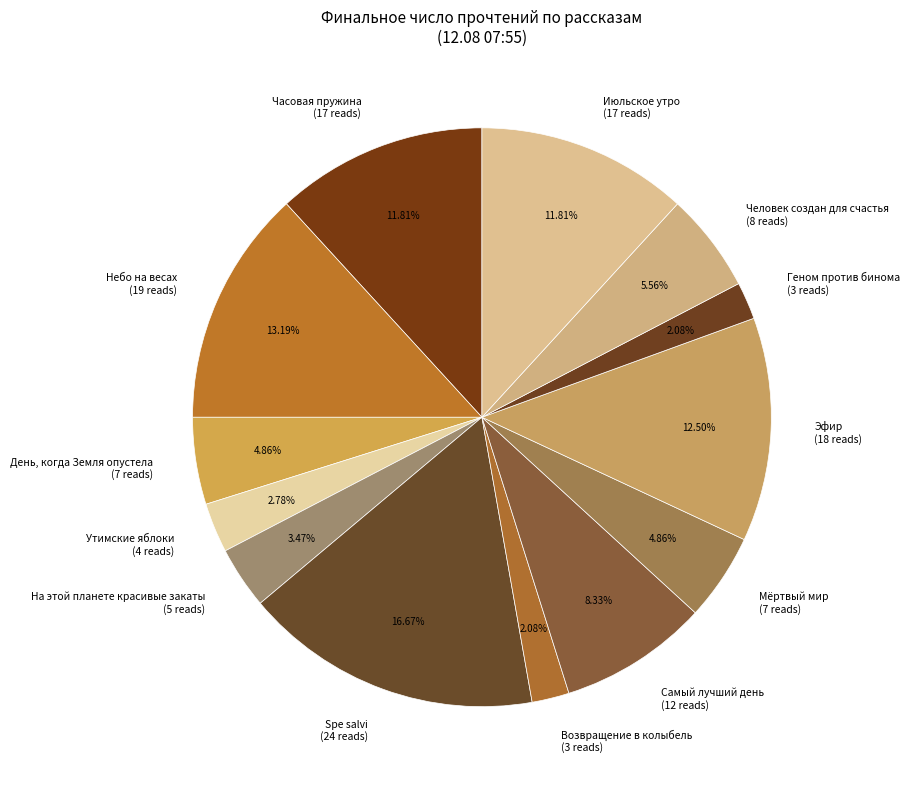

Between Часовая пружина and Мёртвый мир, which is larger?

Часовая пружина